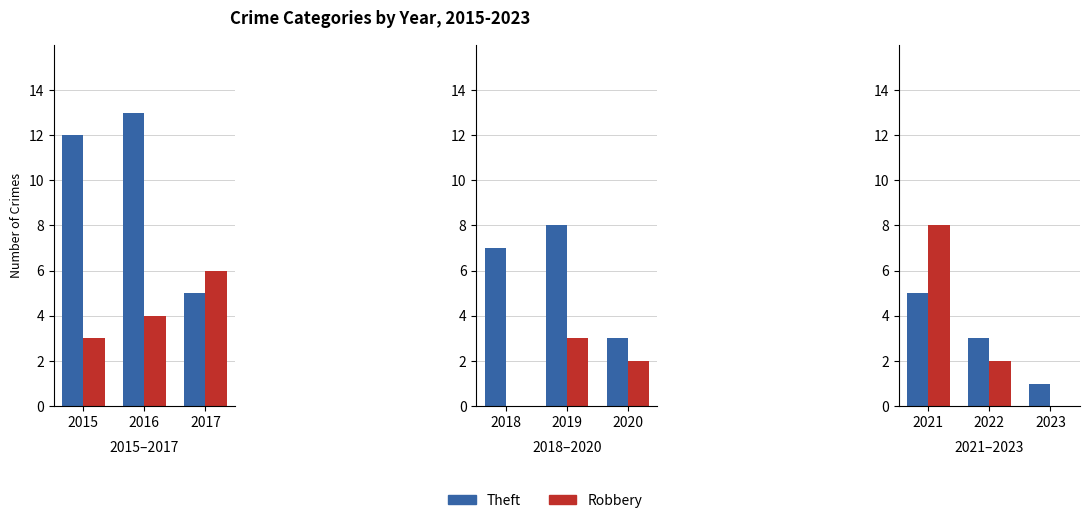

Is it true that Robbery equals 3 at 2022?

False